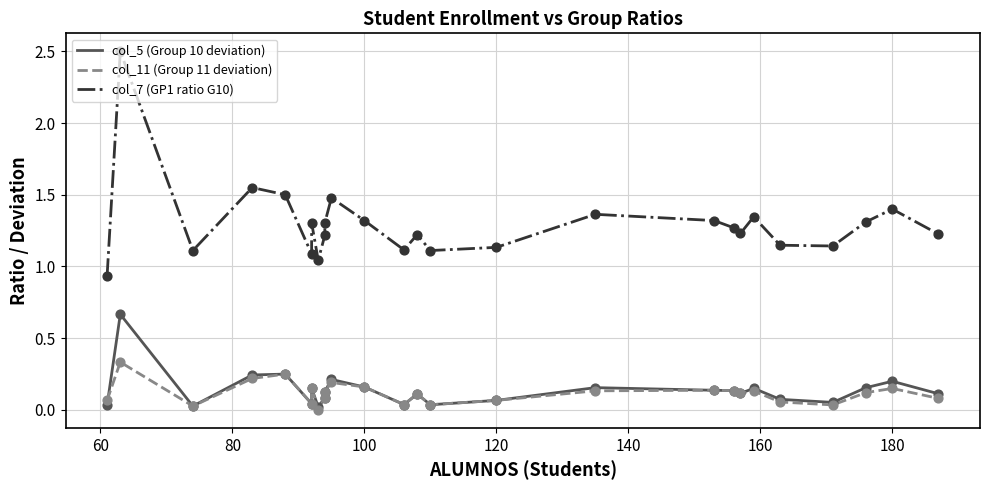

What are all the series names shown in the legend?

col_5 (Group 10 deviation), col_11 (Group 11 deviation), col_7 (GP1 ratio G10)